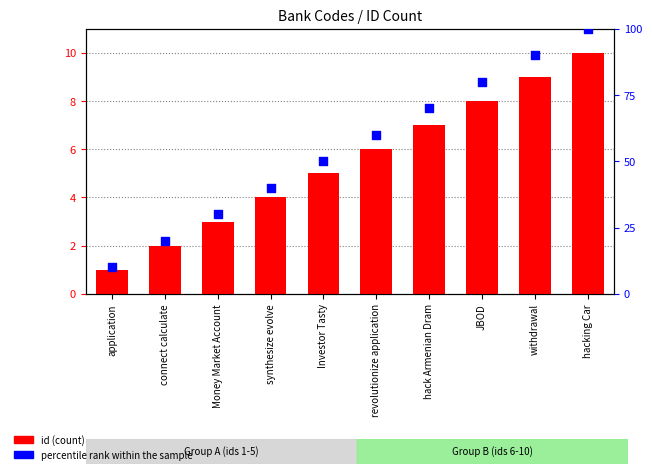

At which category is the sum across all series the highest?

hacking Car